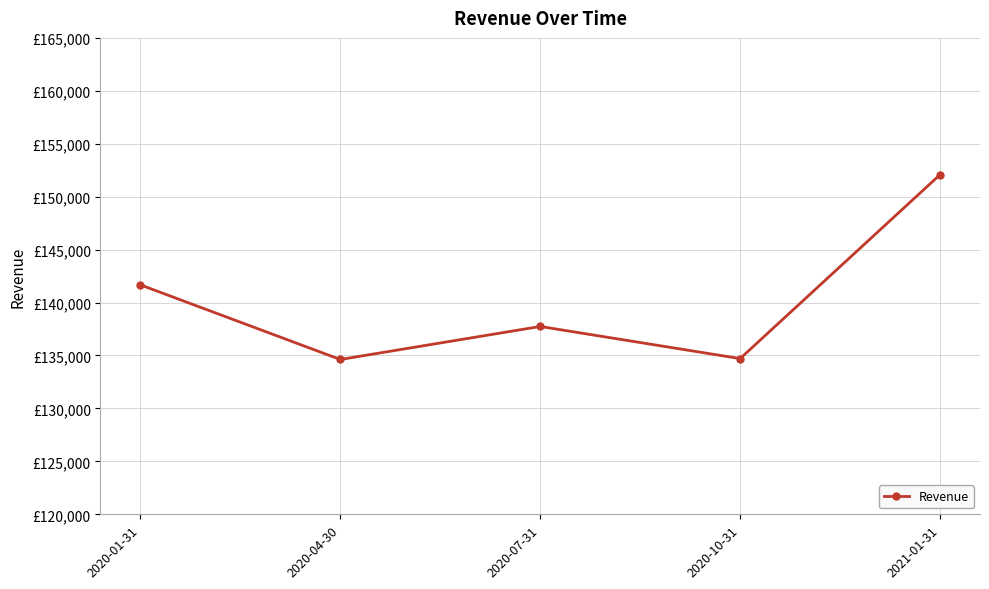

Is this an area chart (filled region under the line)?

No